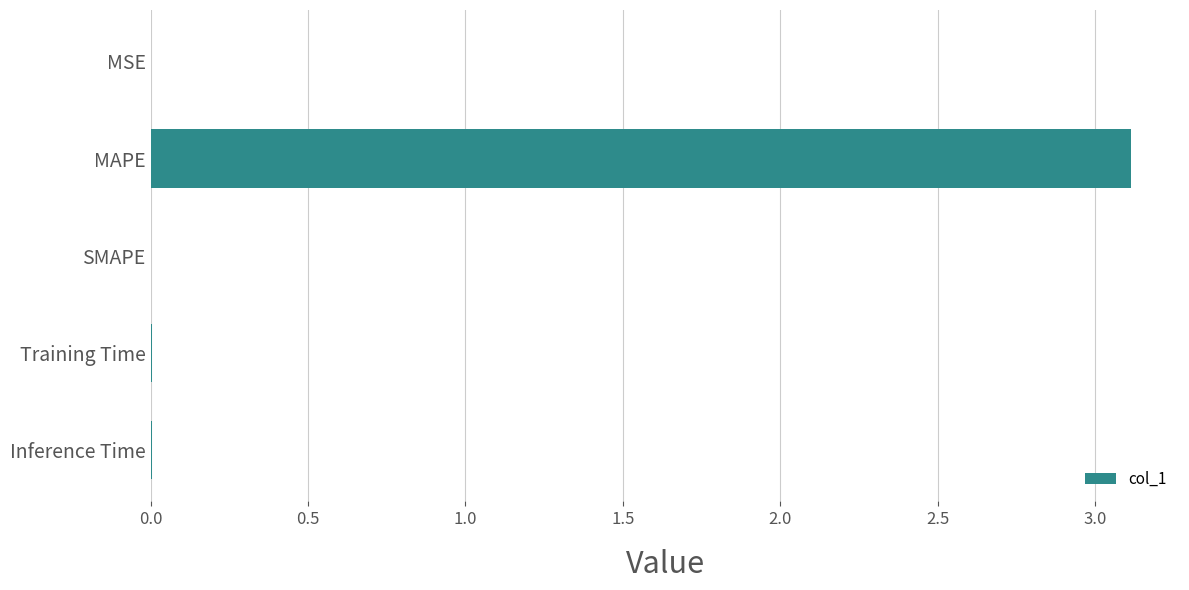

True or false: the data shows 0.0 at SMAPE.

True